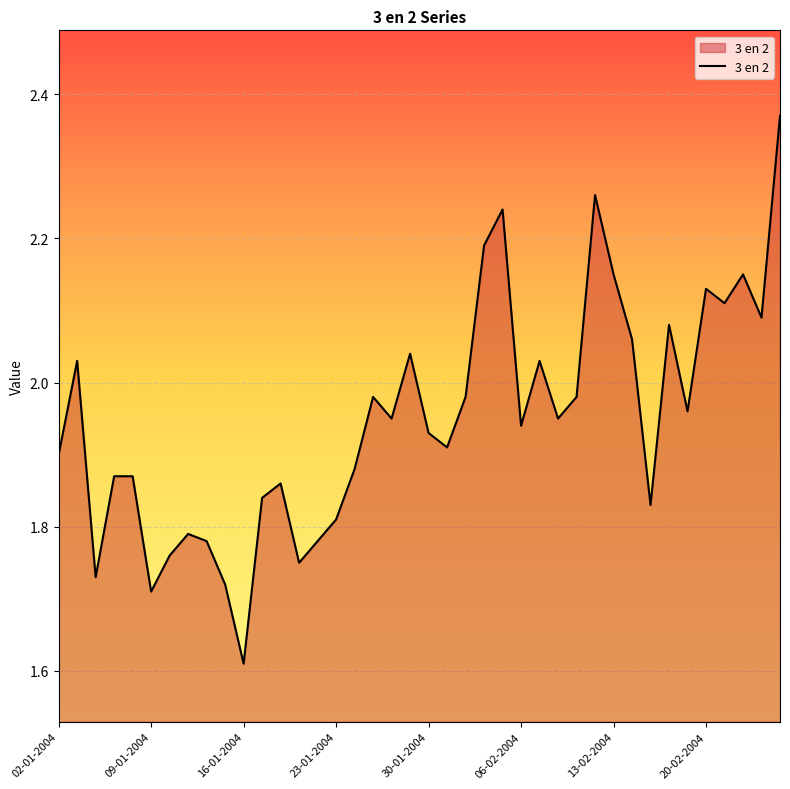

What is the difference between the maximum and minimum values?

0.8